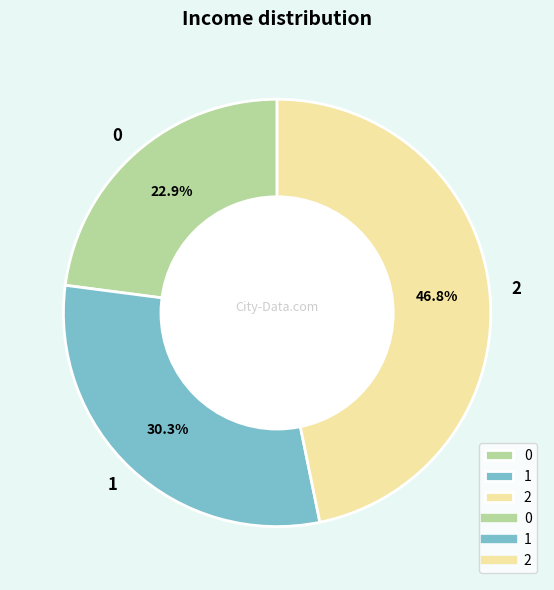

Approximately how many times larger is the value at 0 compared to 2?

0.5